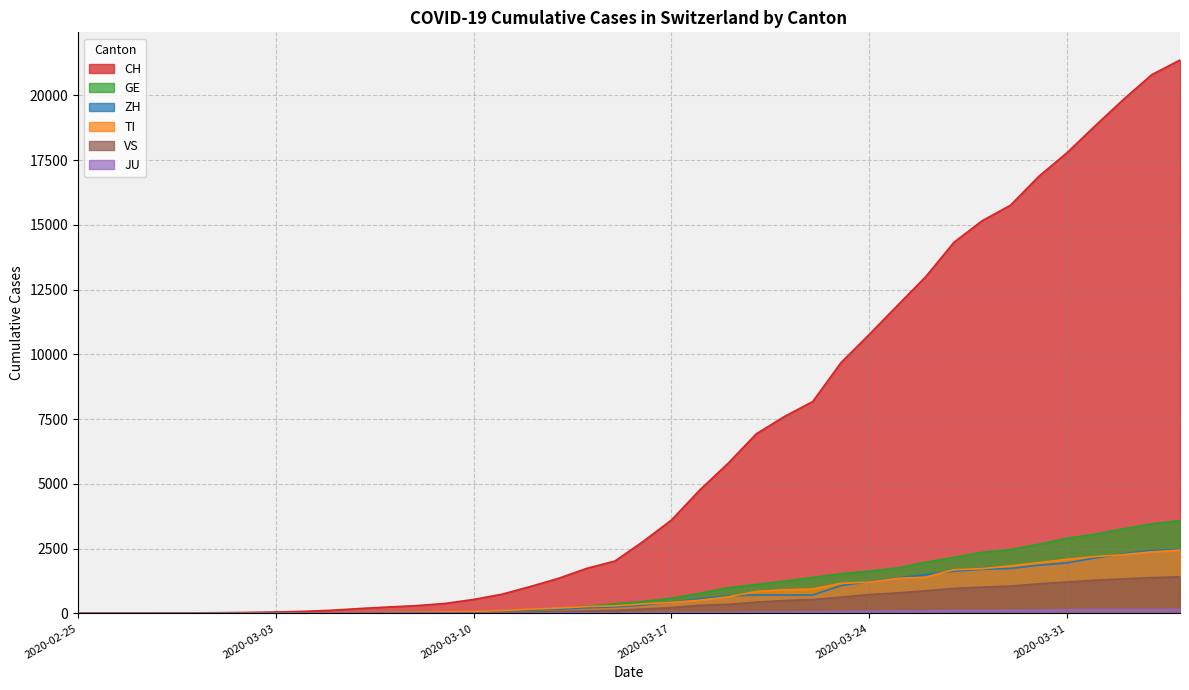

Is it true that VS equals 20 at 2020-03-12?

False